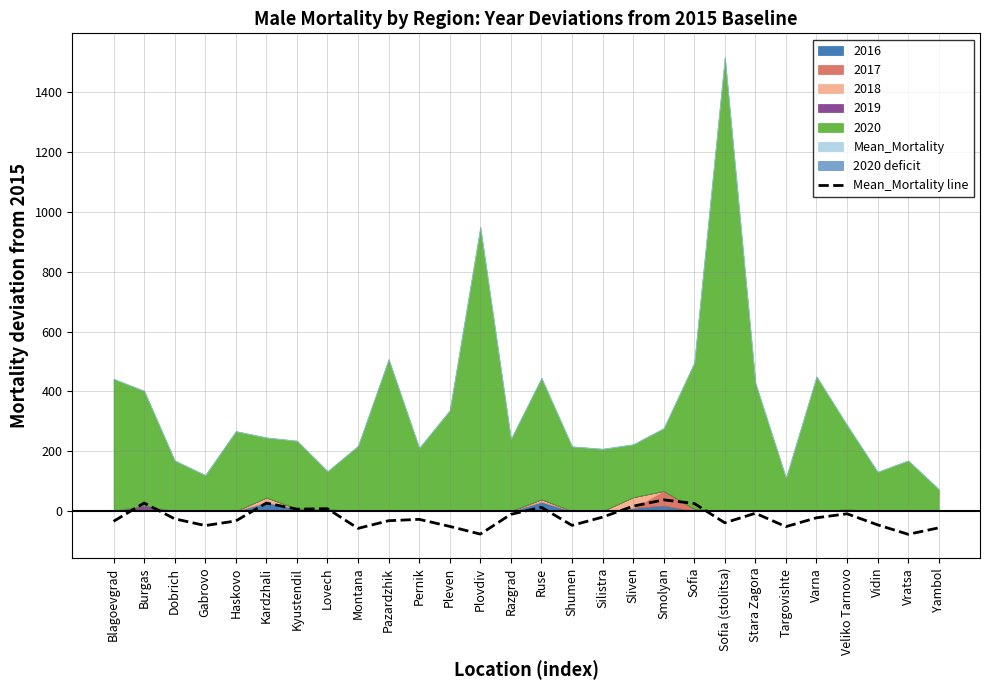

What is the change in value from Smolyan to Vidin?

-83.6